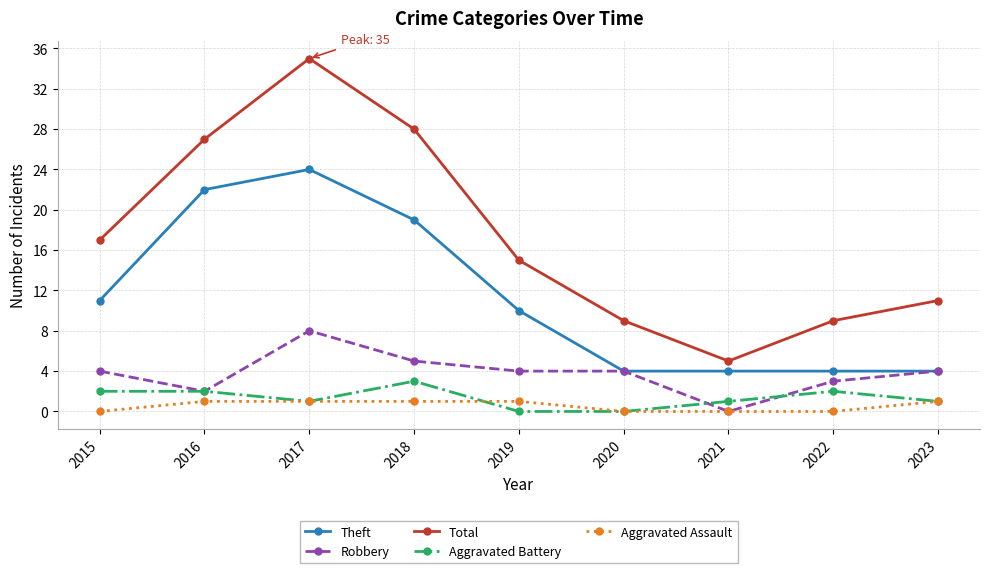

What is the difference between the highest and lowest values at 2016?

26